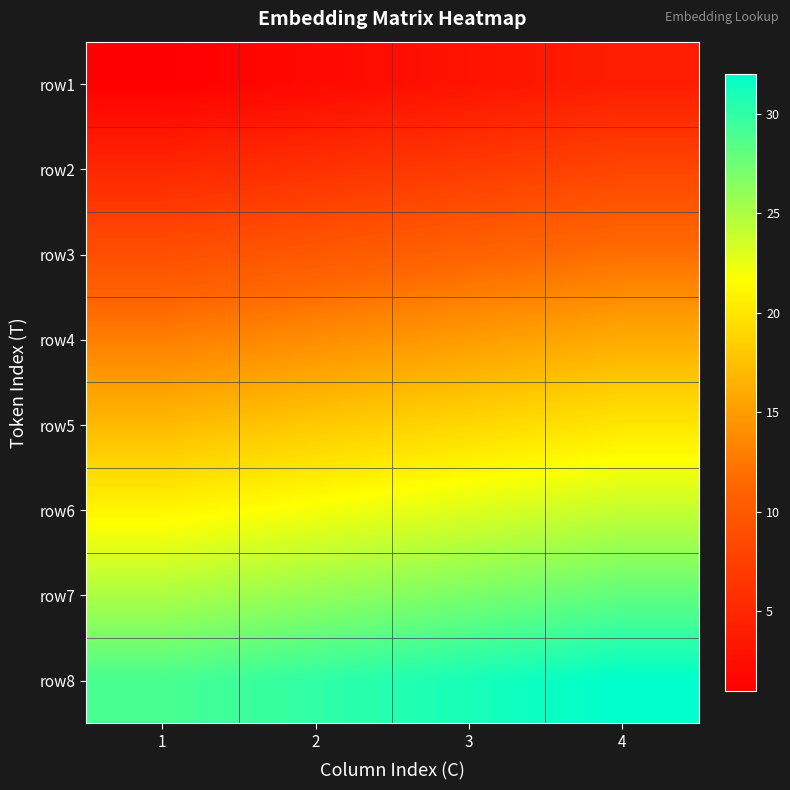

Which category has the lowest value across all series?

1